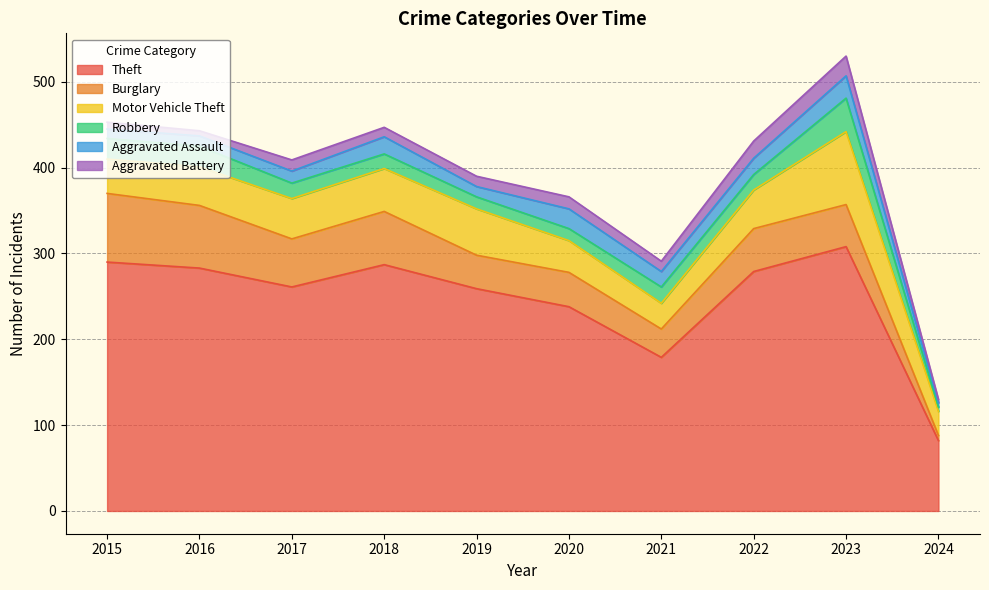

True or false: Motor Vehicle Theft has a value of 92 at 2019.

False